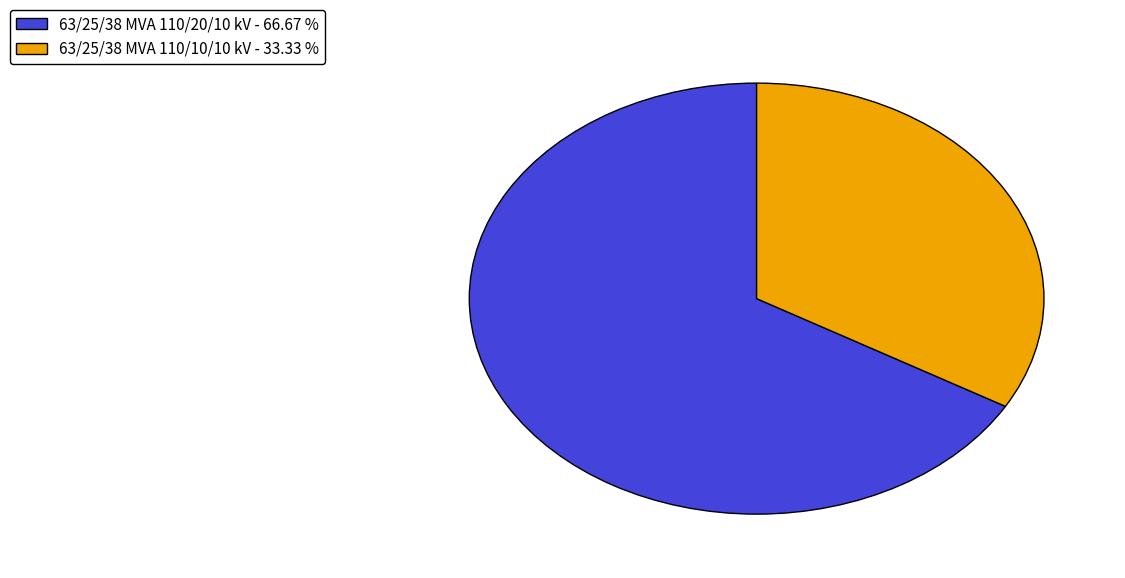

Is it true that 63/25/38 MVA 110/10/10 kV is 33% of the pie?

True